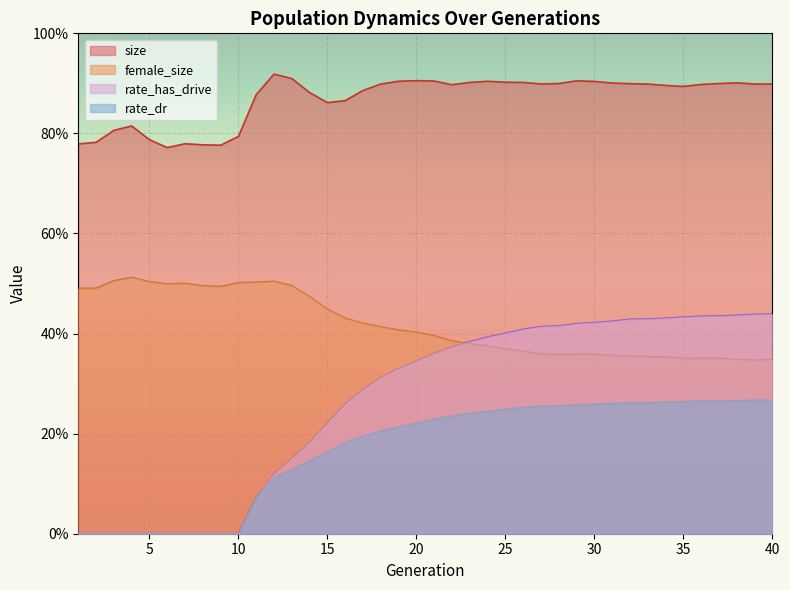

What are all the series names shown in the legend?

size, female_size, rate_has_drive, rate_dr